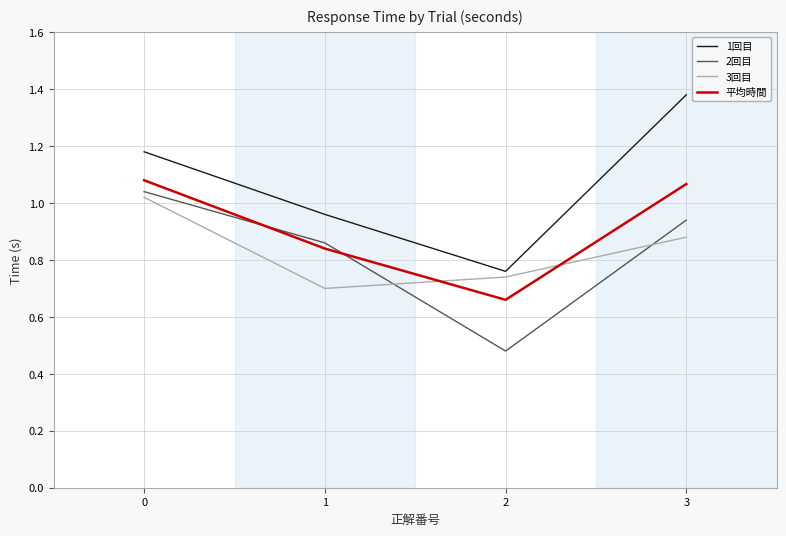

What is the difference between the highest and lowest values at 1?

0.3